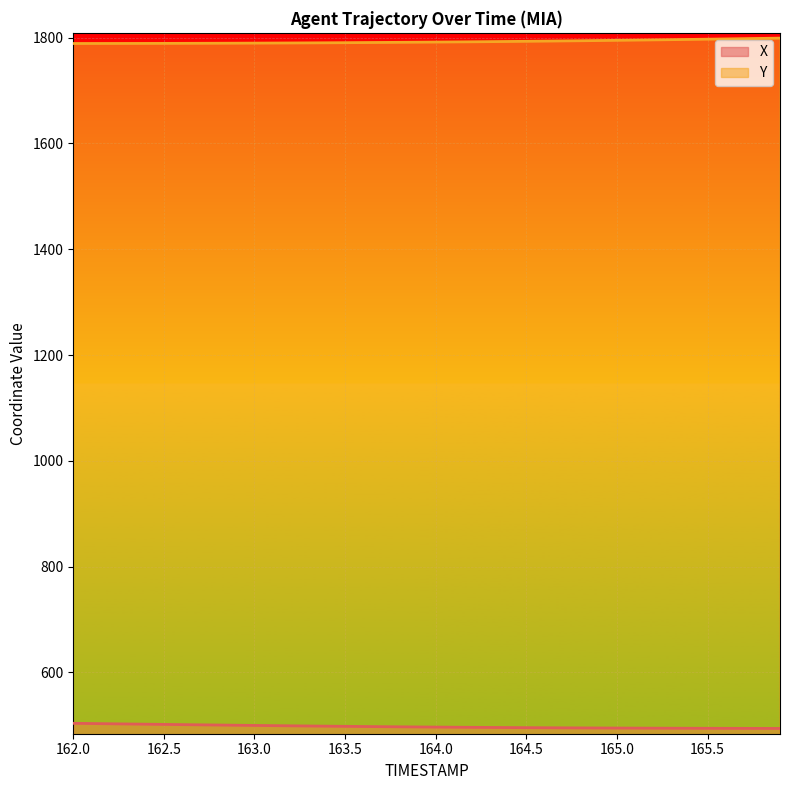

What is the average value of the X series?

497.5